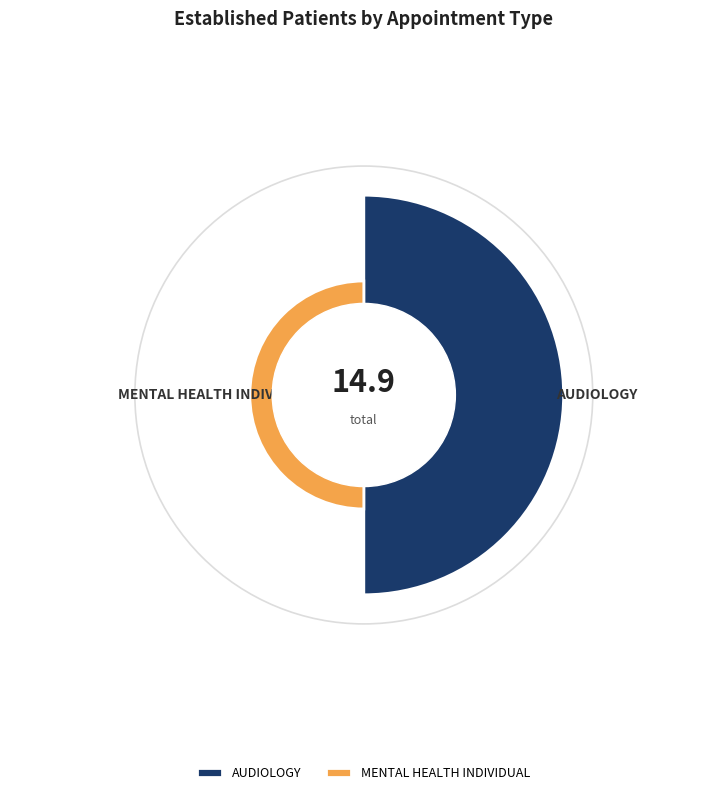

The MENTAL HEALTH INDIVIDUAL slice represents 1% of the pie. True or false?

False